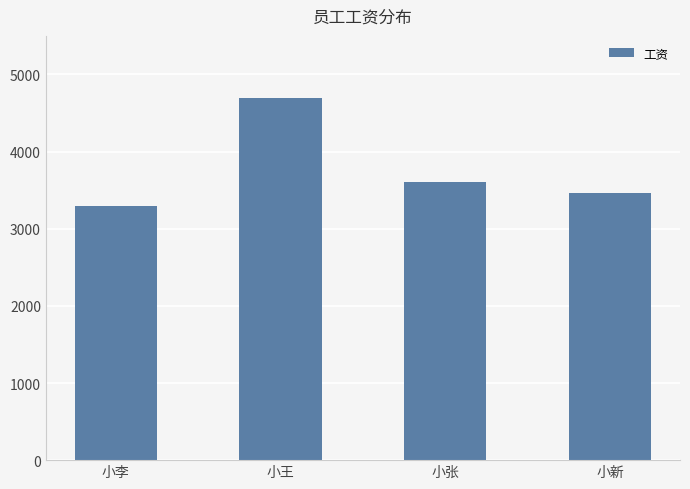

Rank the categories by value from highest to lowest.

小王, 小张, 小新, 小李